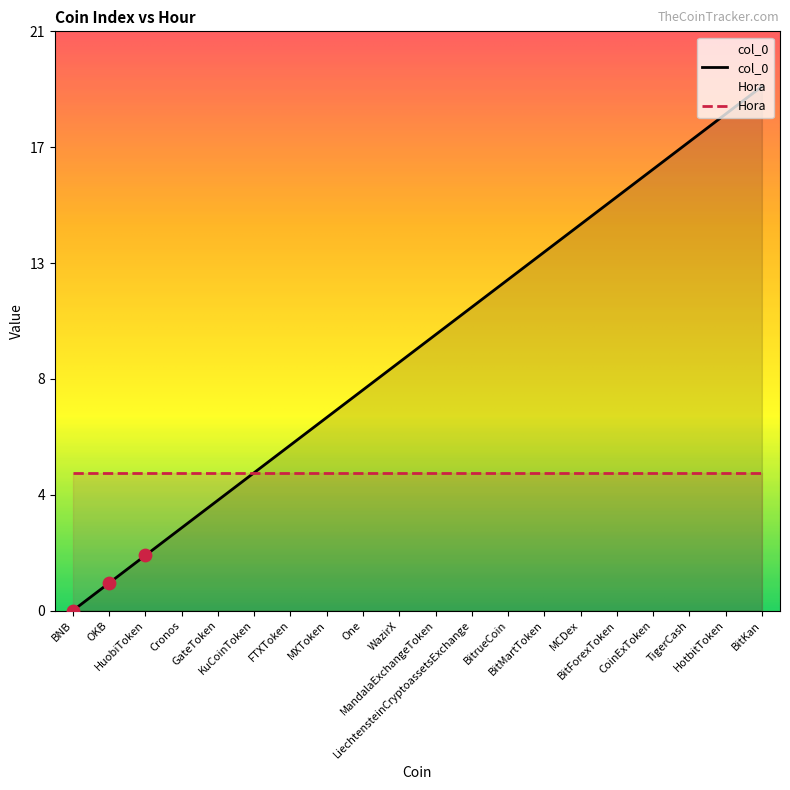

What is the change in value from BitMartToken to TigerCash?

+4